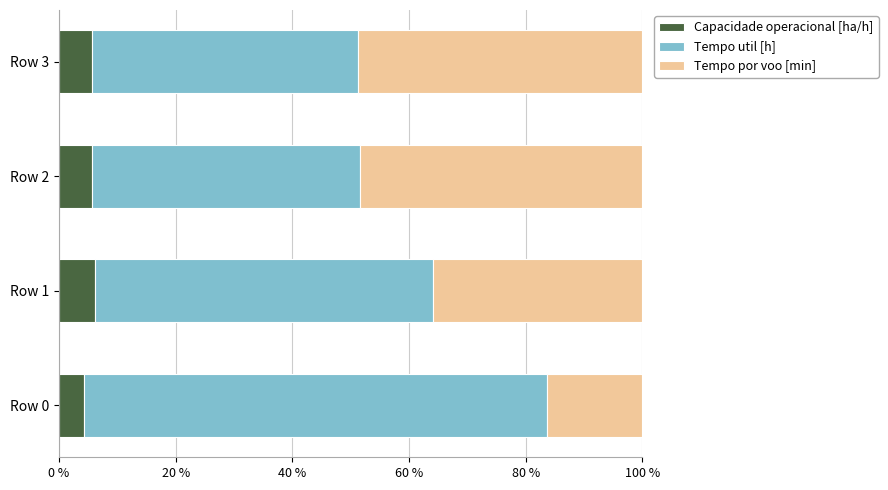

What is the total value across all series at Row 2?

100.0